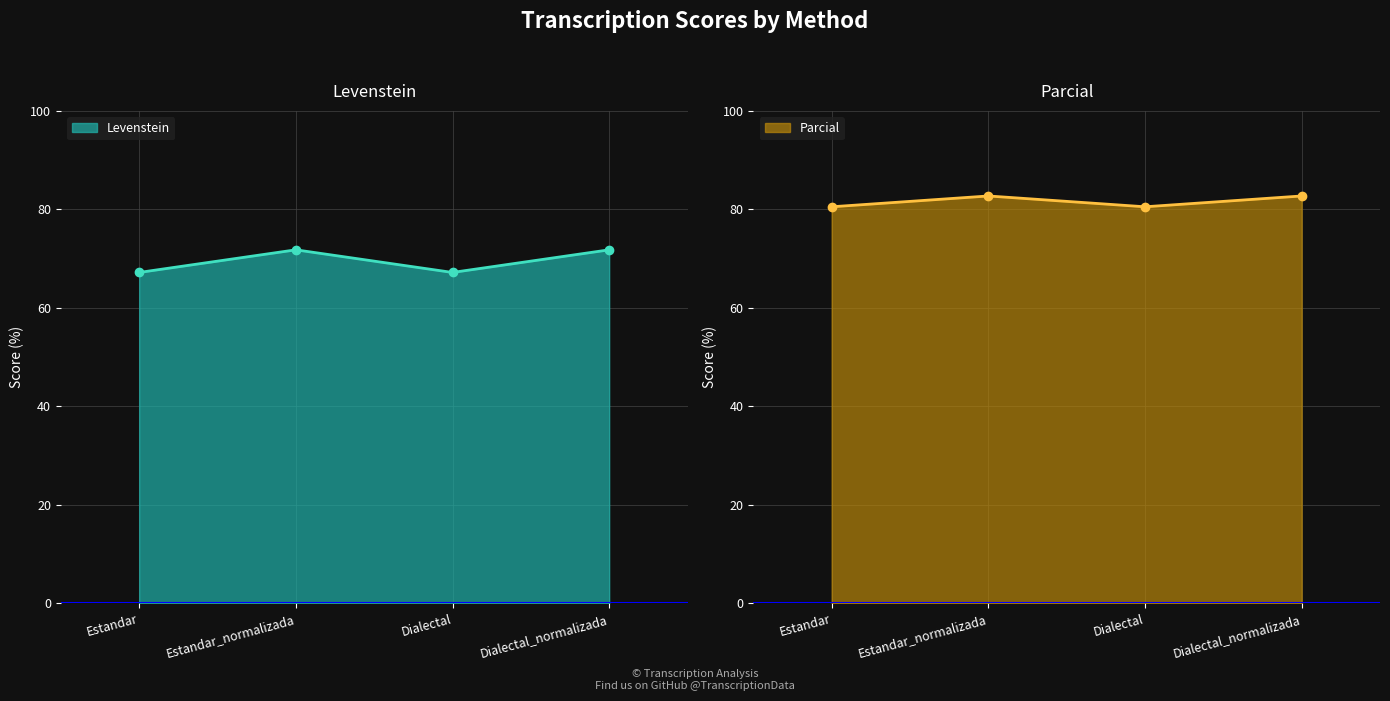

True or false: Parcial and Levenstein intersect in this chart.

False